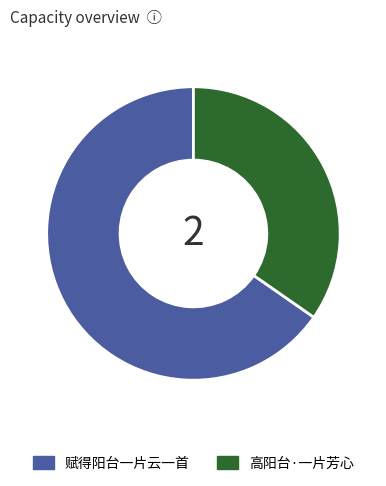

Rank the categories by value from lowest to highest.

高阳台·一片芳心, 赋得阳台一片云一首